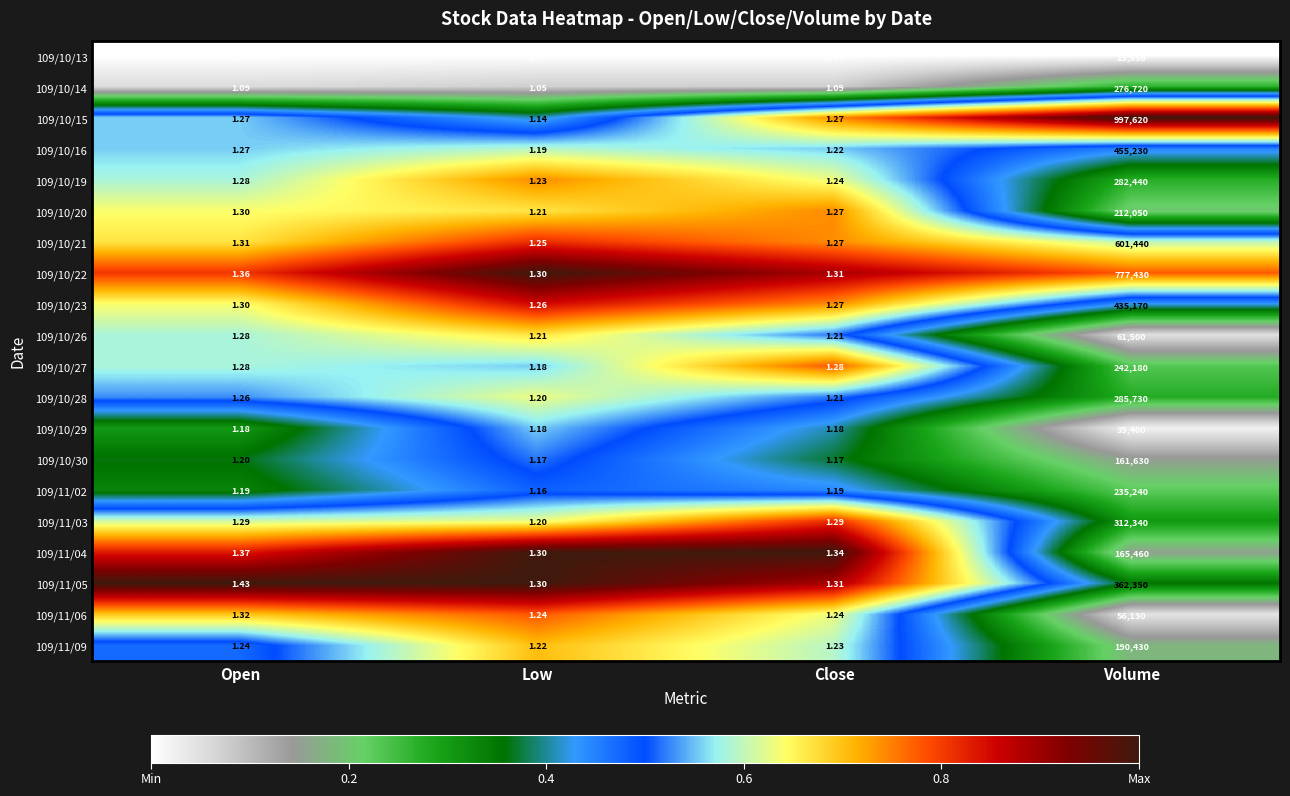

At which category is the sum across all series the highest?

Volume